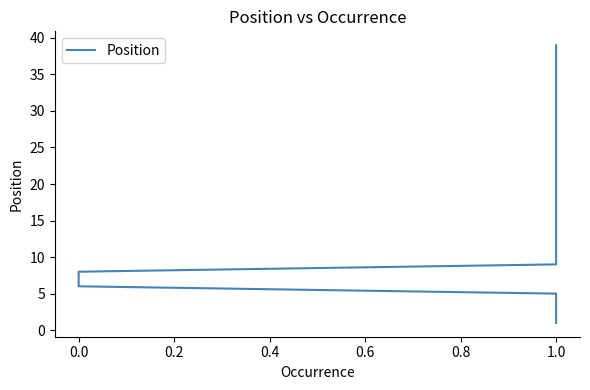

Reading left to right, list all the values displayed in this chart.

1	2	3	4	5	6	7	8	9	10	11	12	13	14	15	16	17	18	19	20	21	22	23	24	25	26	27	28	29	30	31	32	33	34	35	36	37	38	39